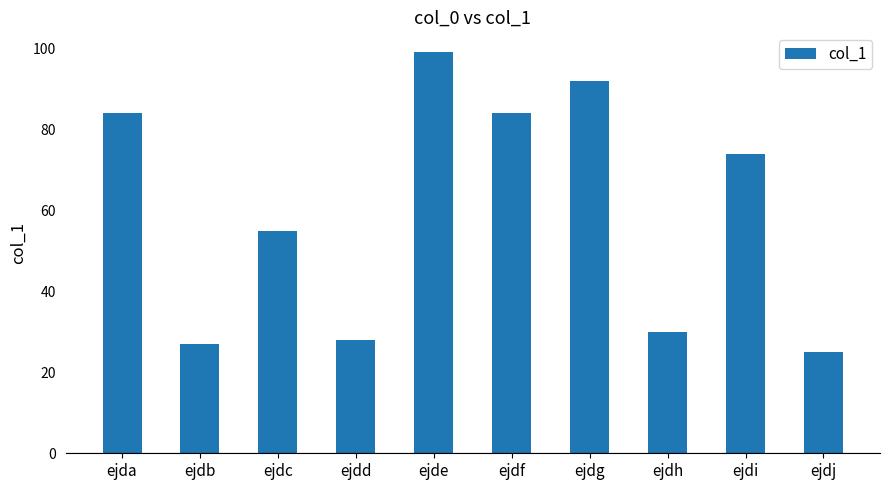

True or false: the data shows 74 at ejdi.

True